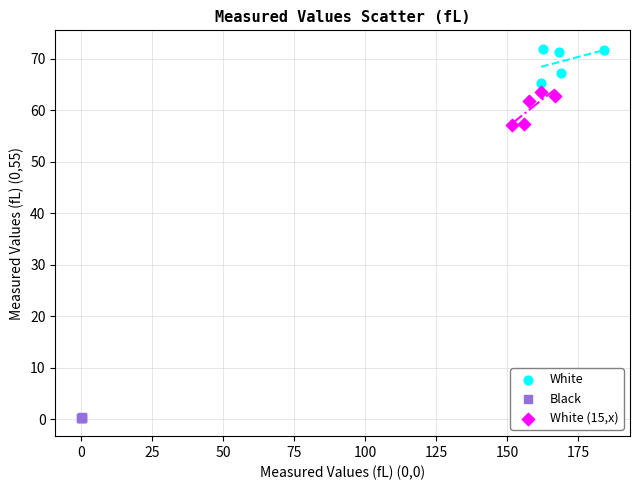

Which series reaches the minimum Y coordinate?

Black